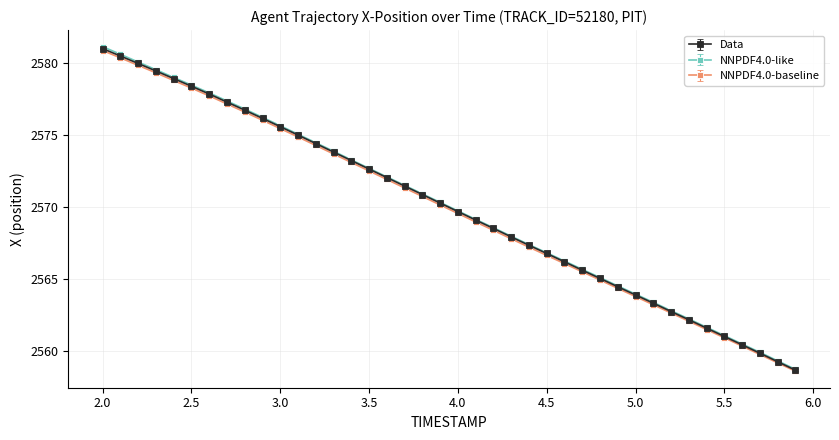

At how many categories does at least one series exceed 2558?

40